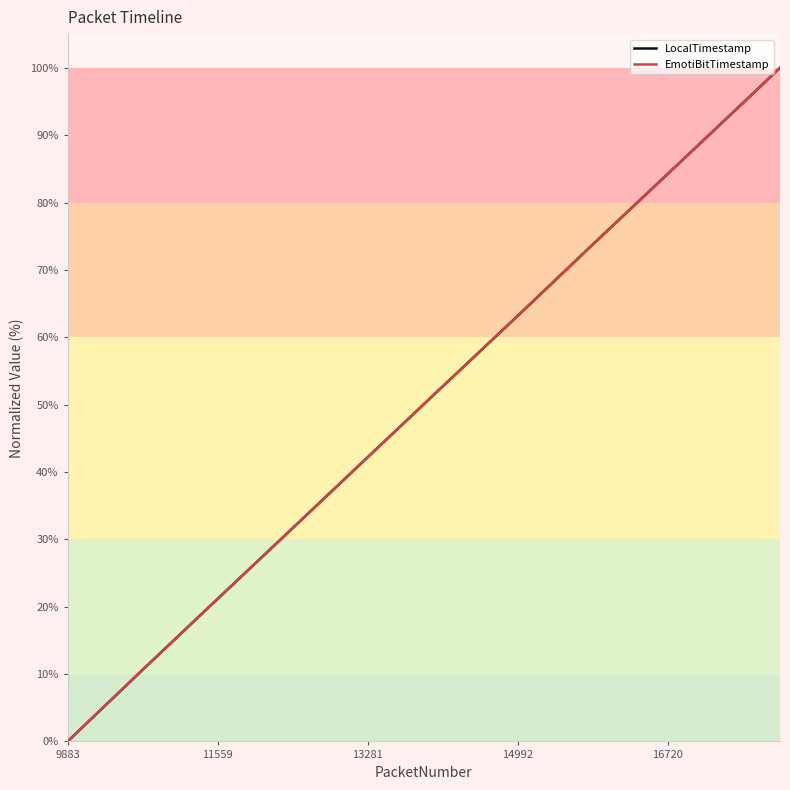

What is the average value of the EmotiBitTimestamp series?

50.0